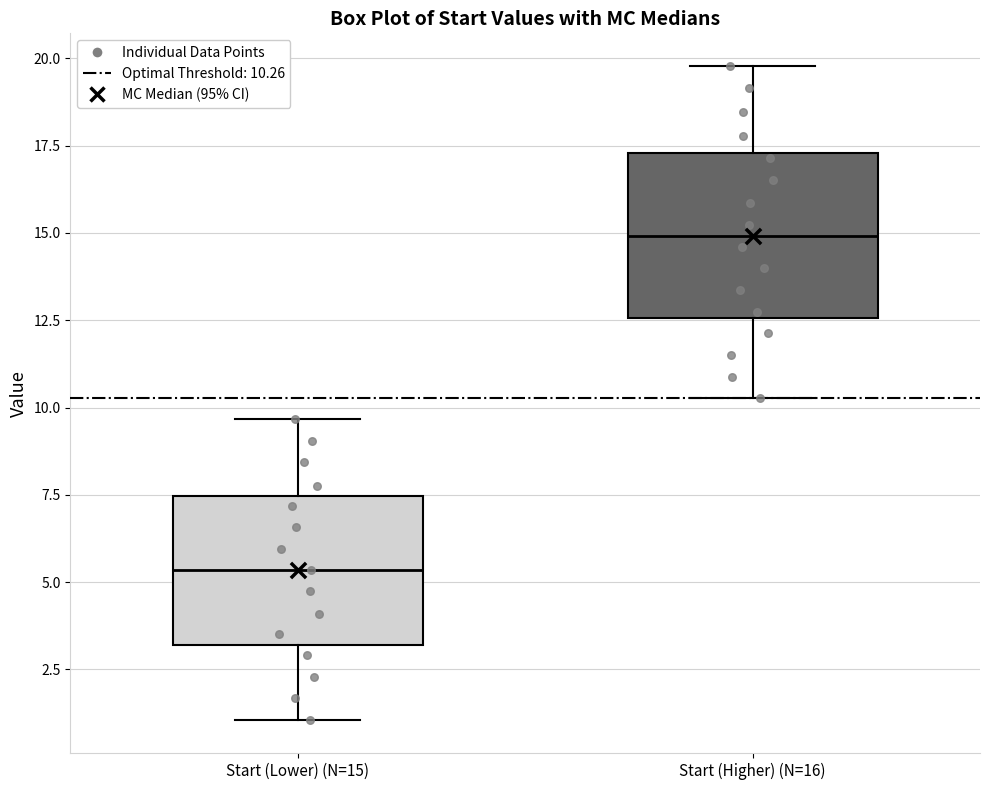

Reading left to right, transcribe this box plot: for each box, give where its median line is, the range the box spans, and where its two whiskers end, as read against the y-axis. The values are not printed on the chart, so give them approximately, as read against the axis.

Start (Lower) (N=15): median 5.5, box 3.0 to 7.5, whiskers 1.0 to 9.5
Start (Higher) (N=16): median 15.0, box 12.5 to 17.5, whiskers 10.5 to 20.0